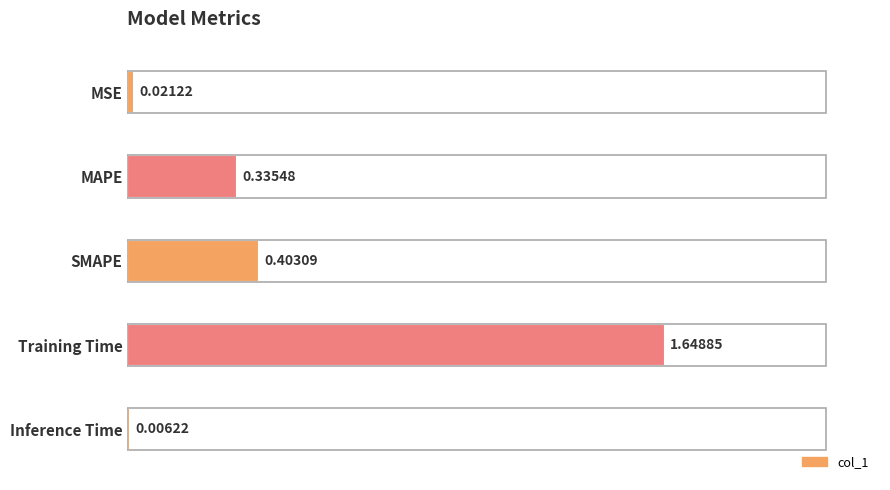

At which category does the chart reach its peak across all series?

Training Time